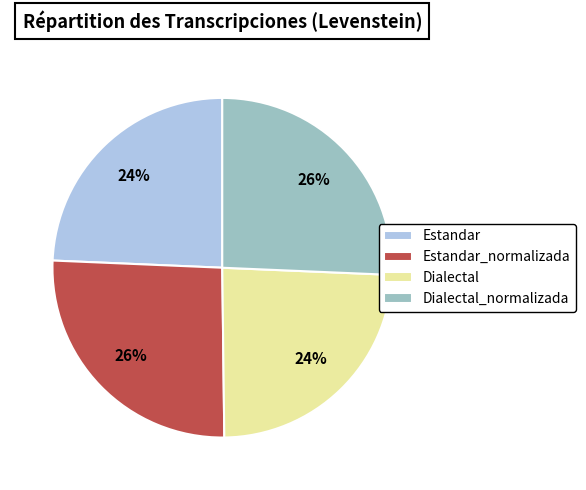

Approximately how many times larger is the value at Dialectal_normalizada compared to Dialectal?

1.1